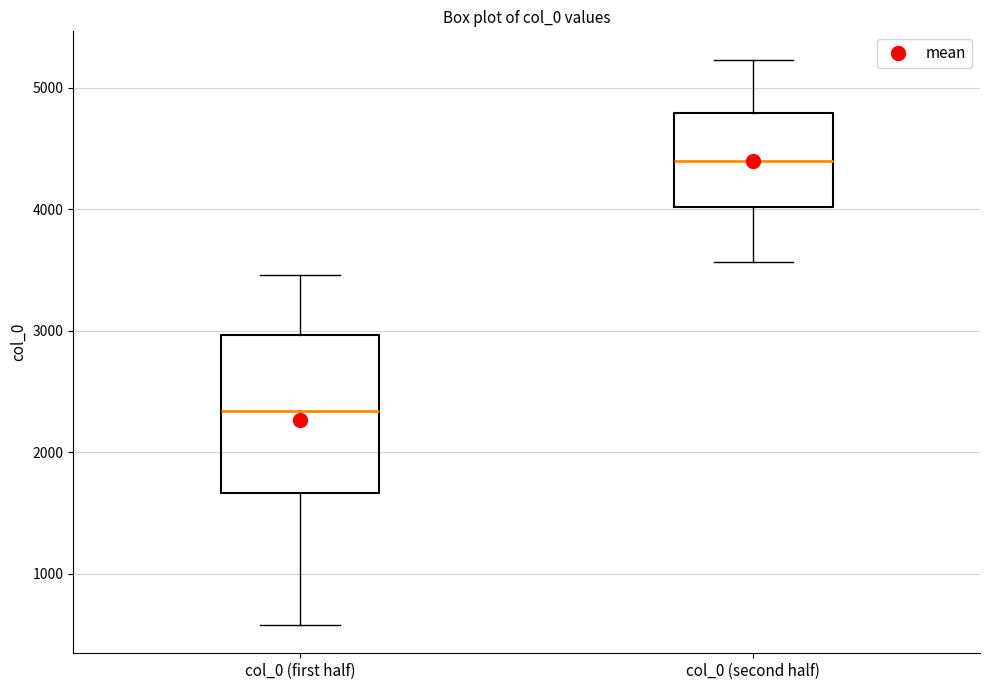

Which box's median line is the lowest?

col_0 (first half)